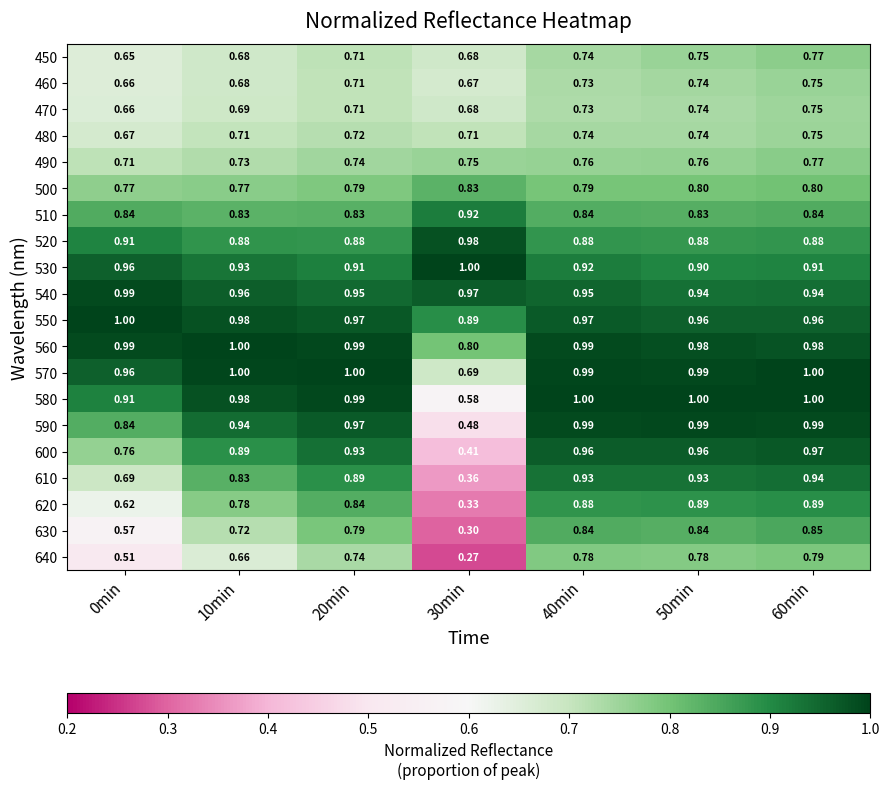

Is the value of 630 at 30min greater than the value of 450 at 10min?

No